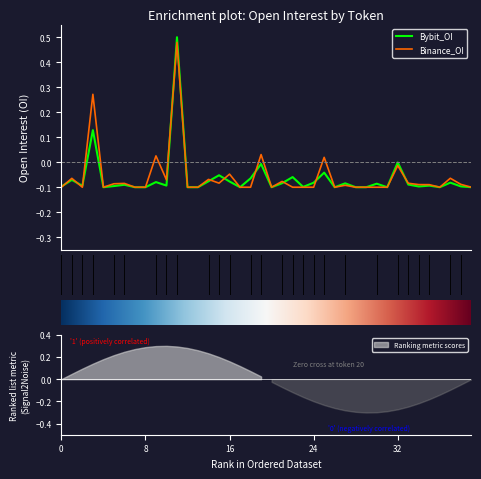

Reading right to left, transcribe all the data shown in this chart.

Bybit_OI: -0.1	-0.1	-0.1	-0.1	-0.1	-0.1	-0.1	-0.0	-0.1	-0.1	-0.1	-0.1	-0.1	-0.1	-0.0	-0.1	-0.1	-0.1	-0.1	-0.1	-0.0	-0.1	-0.1	-0.1	-0.1	-0.1	-0.1	-0.1	0.5	-0.1	-0.1	-0.1	-0.1	-0.1	-0.1	-0.1	0.1	-0.1	-0.1	-0.1
Binance_OI: -0.1	-0.1	-0.1	-0.1	-0.1	-0.1	-0.1	-0.0	-0.1	-0.1	-0.1	-0.1	-0.1	-0.1	0.0	-0.1	-0.1	-0.1	-0.1	-0.1	0.0	-0.1	-0.1	-0.0	-0.1	-0.1	-0.1	-0.1	0.5	-0.1	0.0	-0.1	-0.1	-0.1	-0.1	-0.1	0.3	-0.1	-0.1	-0.1